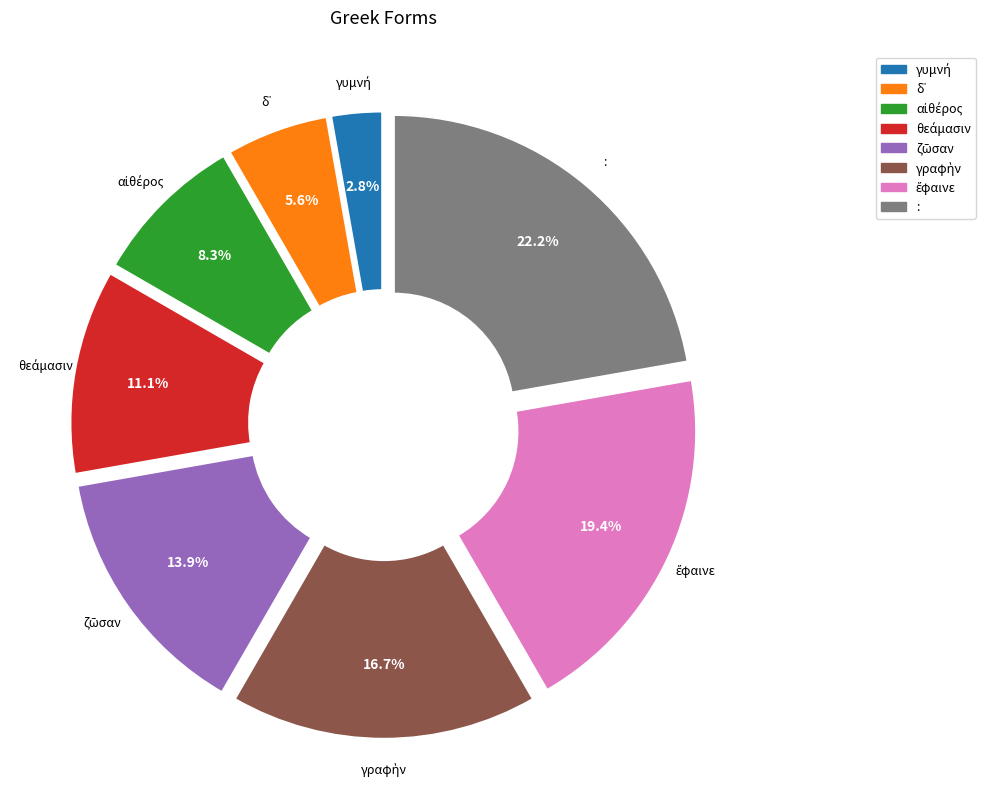

To the nearest percent, what is the difference between the largest and smallest slice percentages?

19%